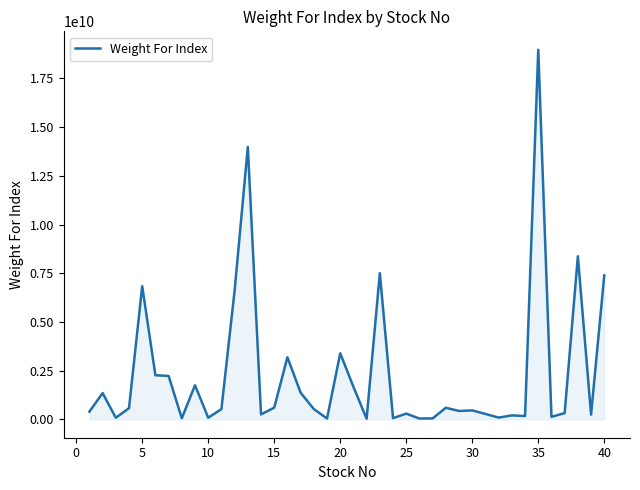

What is the average value?

2331012830